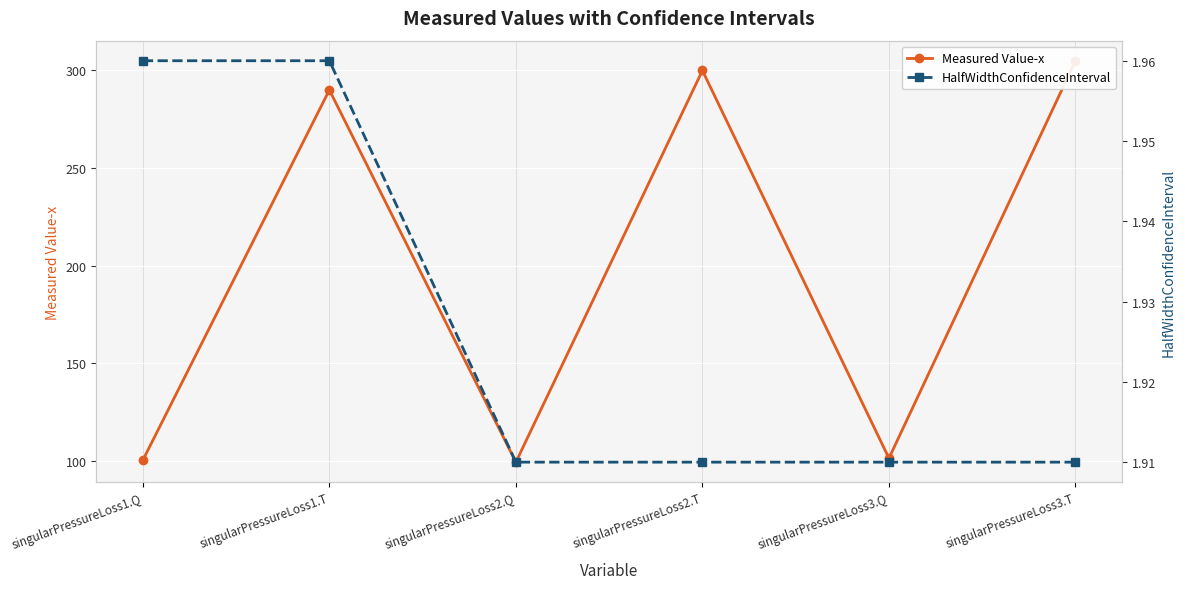

True or false: HalfWidthConfidenceInterval and Measured Value-x intersect in this chart.

False